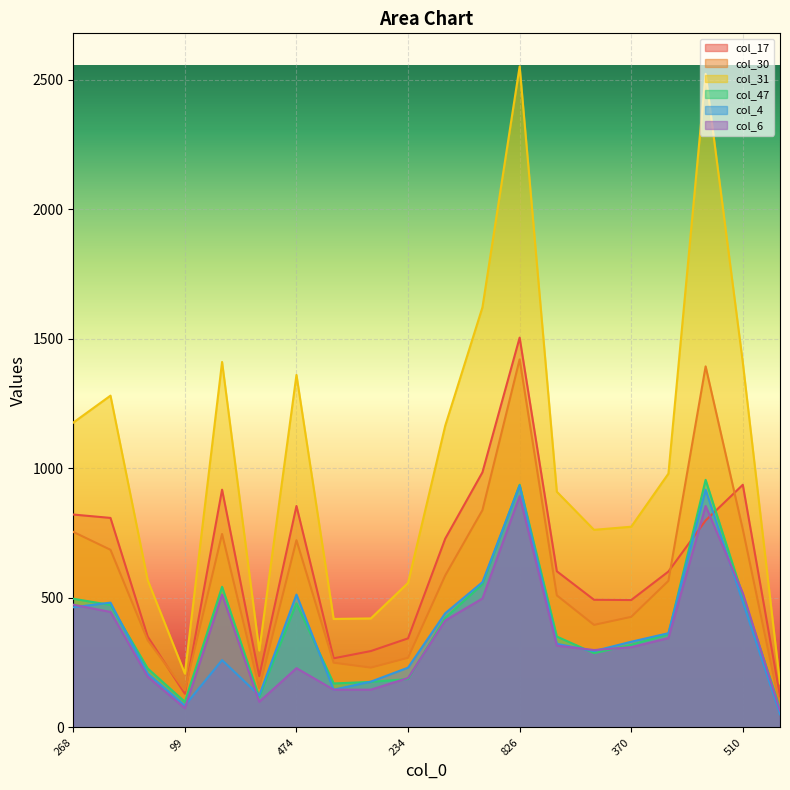

What value does the col_4 series have at 268, to the nearest 10?

460